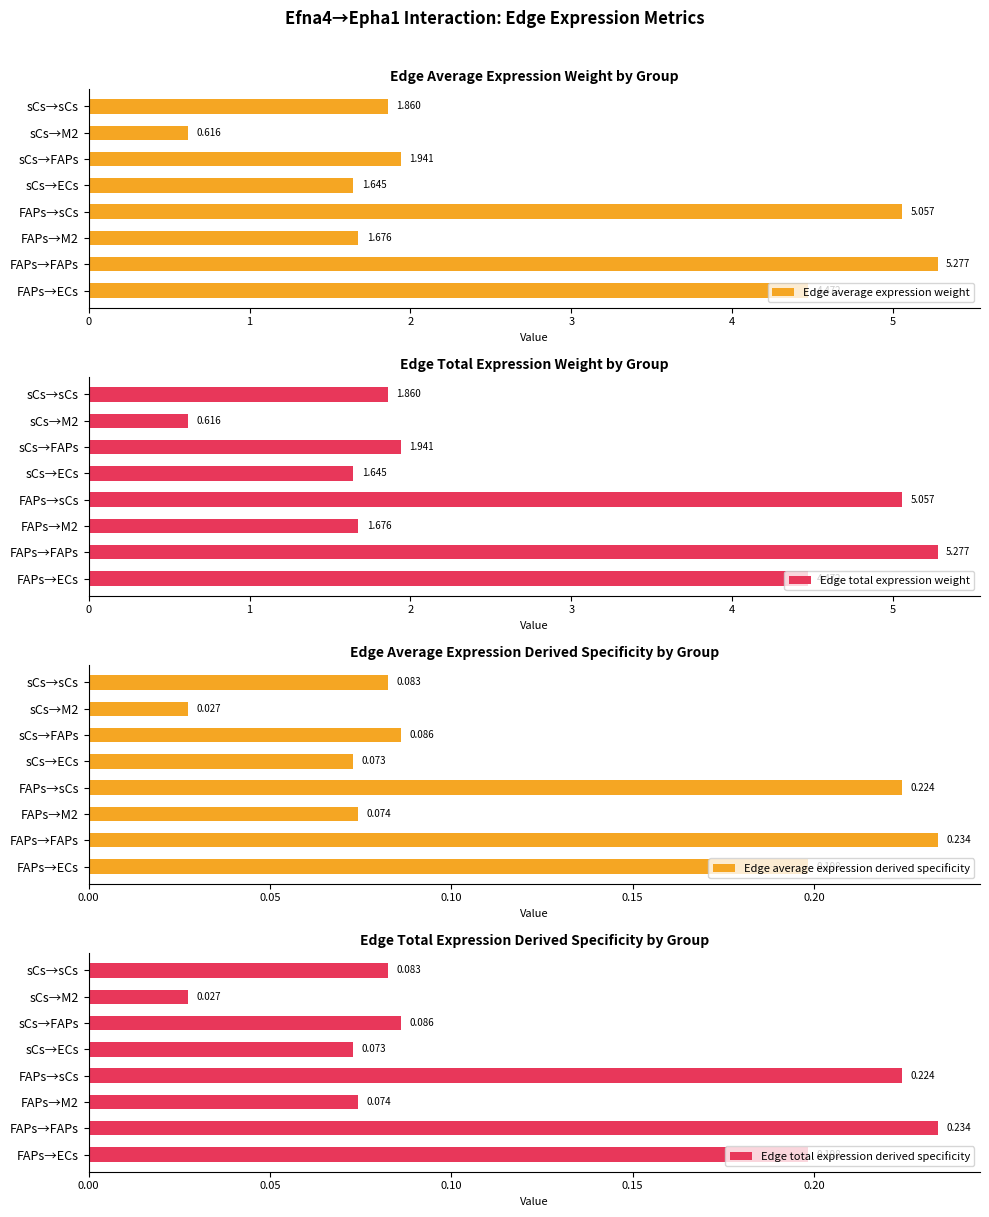

Which category has the lowest value in the Edge average expression weight series?

sCs→M2